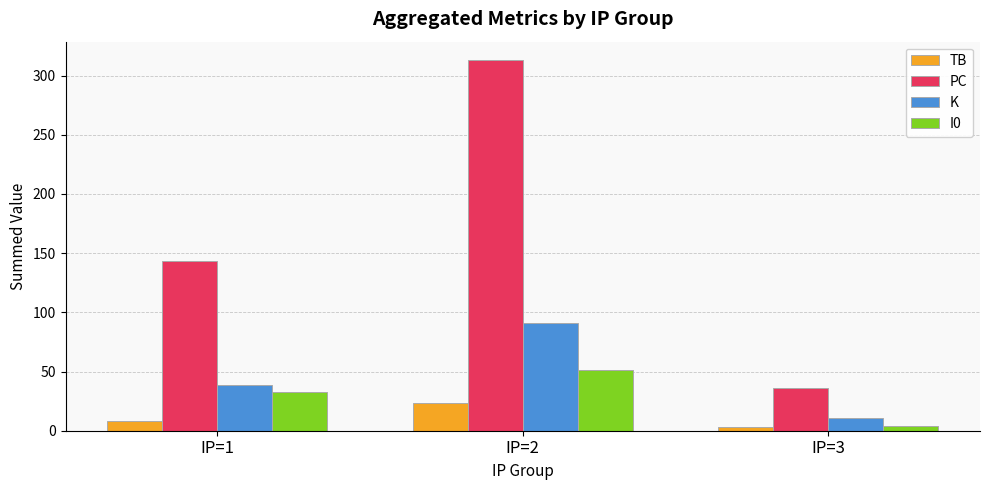

List the labels in order of K value, largest first.

IP=2, IP=1, IP=3